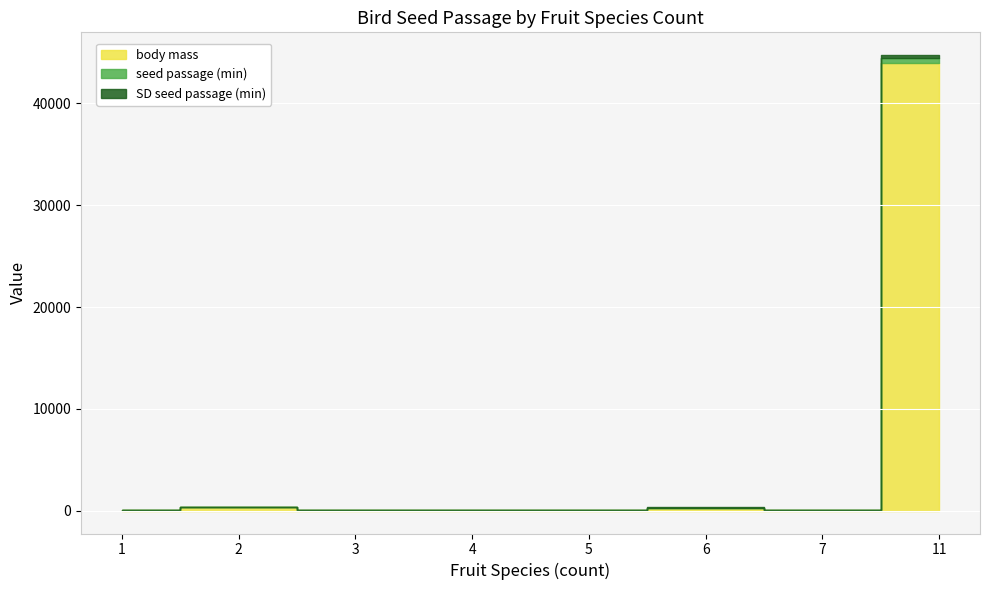

What is the difference between the second highest and second lowest values in the SD seed passage (min) series?

16.3